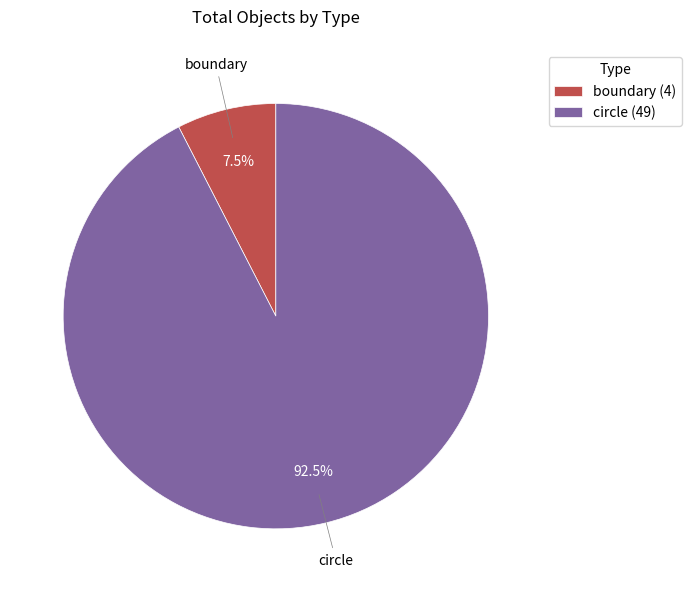

Which has a higher value, boundary or circle?

circle